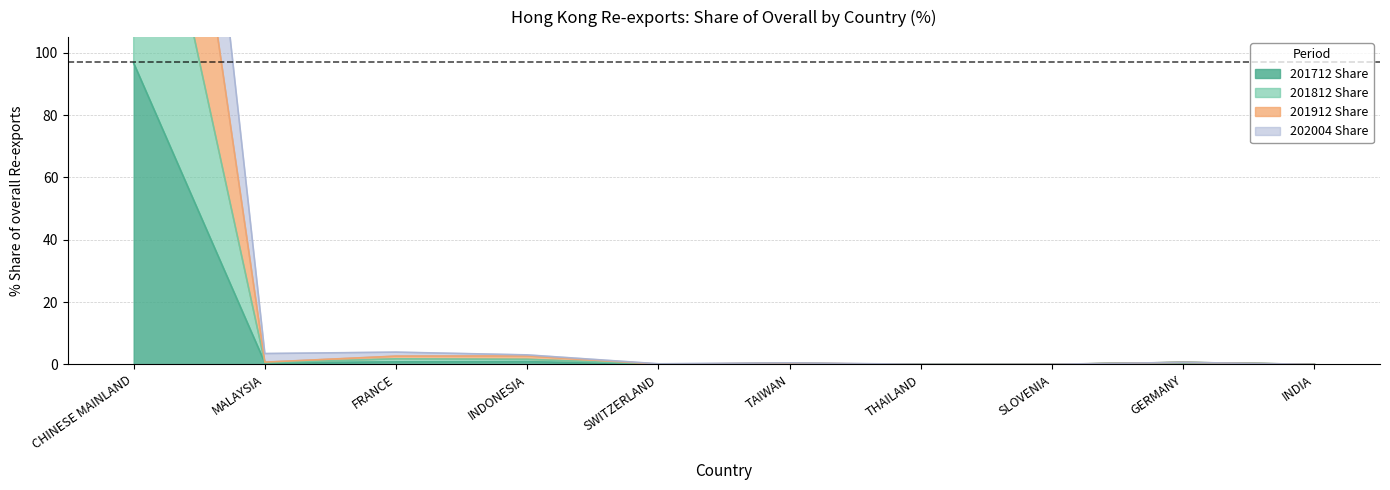

Where is the first local minimum for 202004 Share?

MALAYSIA